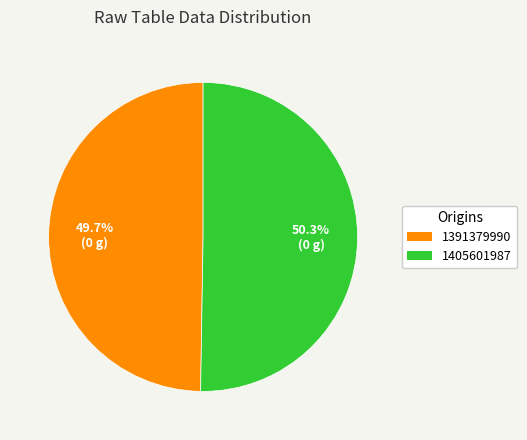

The 1391379990 slice represents 50% of the pie. True or false?

True